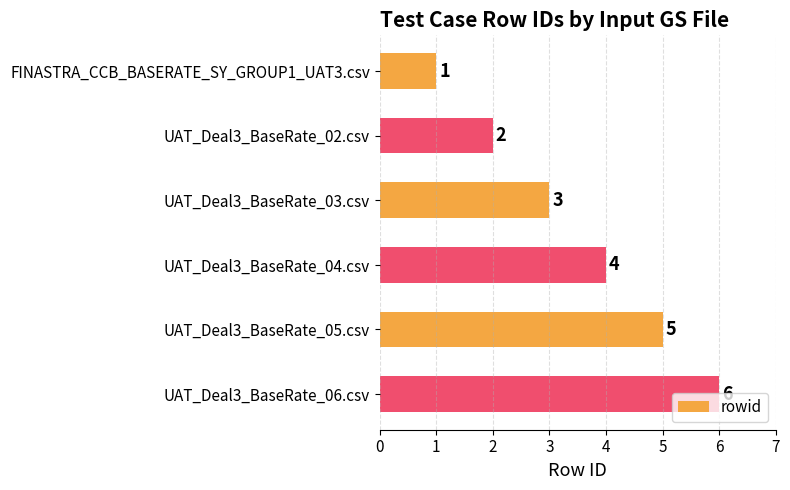

Where is the data nearest to the value 3?

UAT_Deal3_BaseRate_03.csv